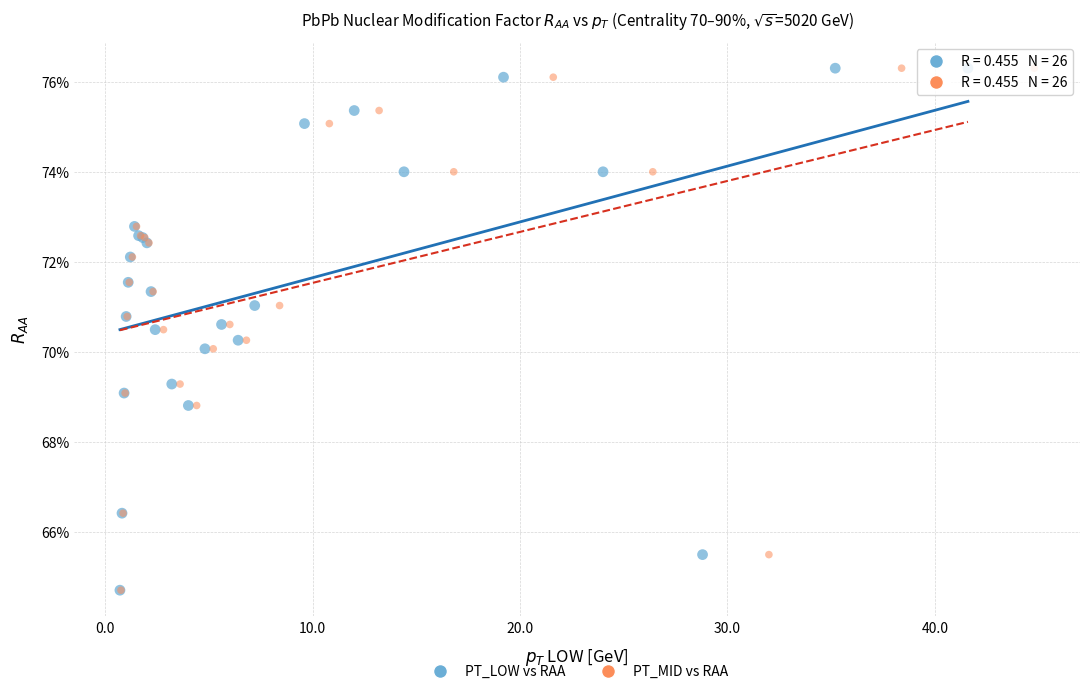

What are all the series names shown in the legend?

PT_LOW vs RAA, PT_MID vs RAA